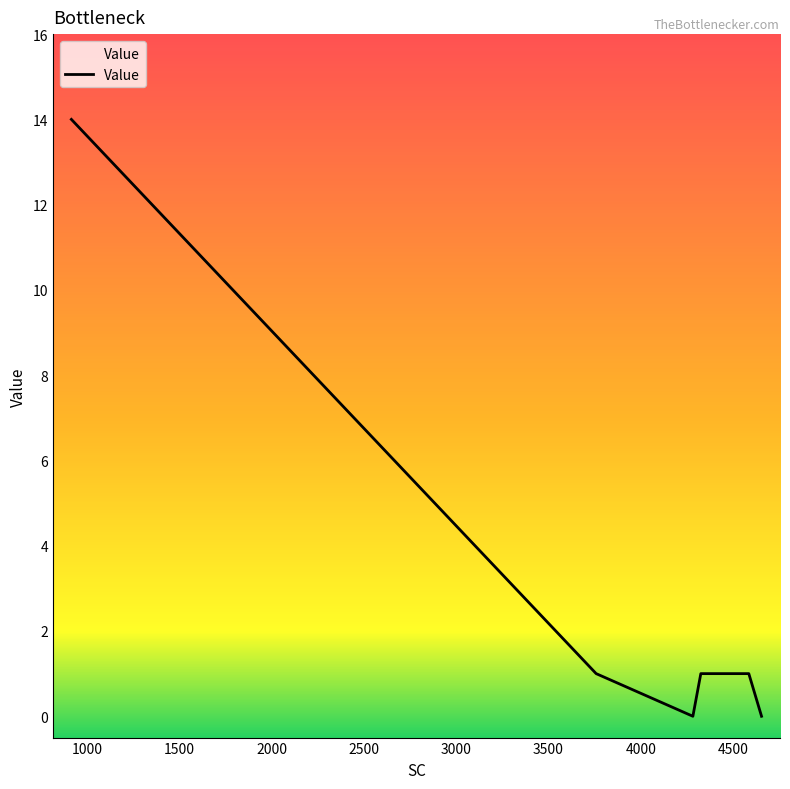

What is the difference between the maximum and minimum values?

14